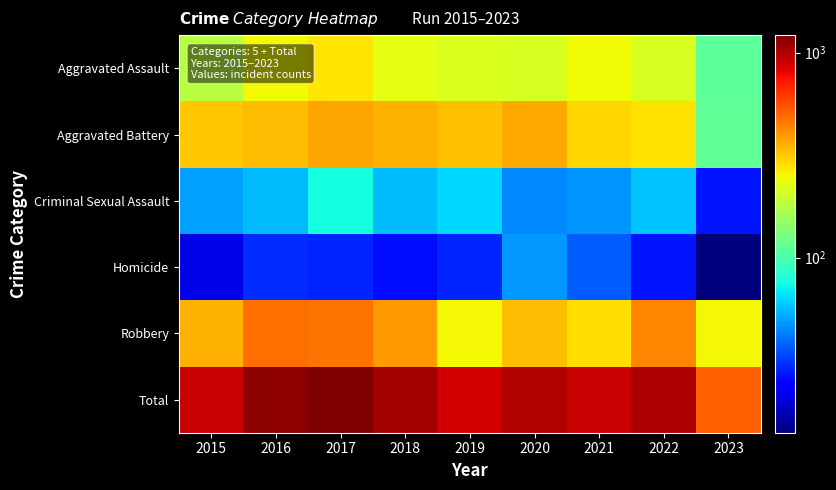

Which series has the widest spread of values?

Total